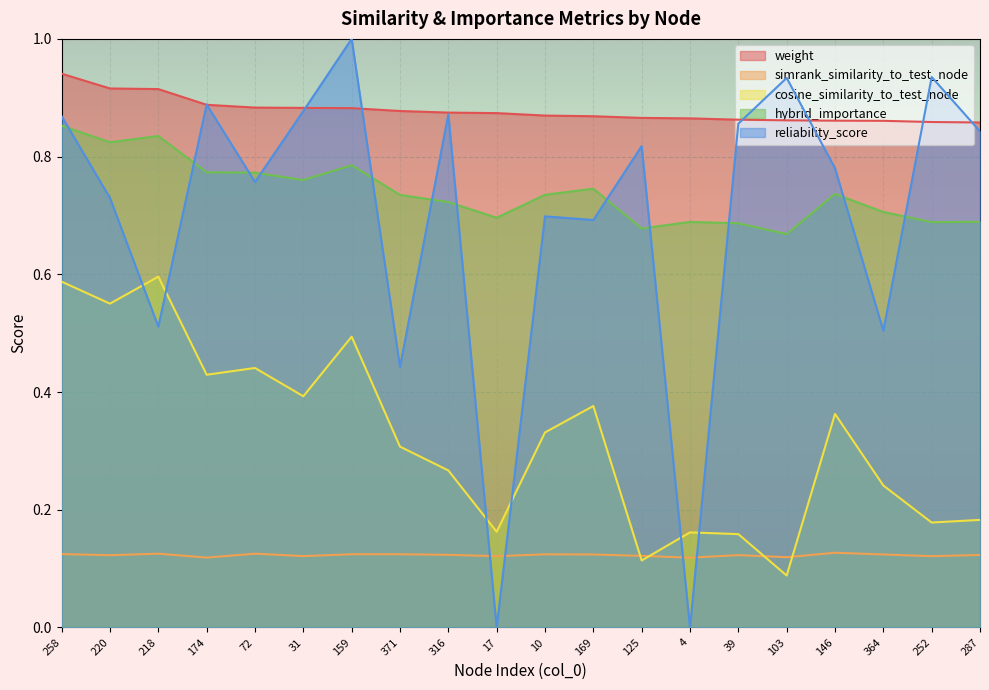

Which series ends up on top after the final intersection of simrank_similarity_to_test_node and reliability_score?

reliability_score